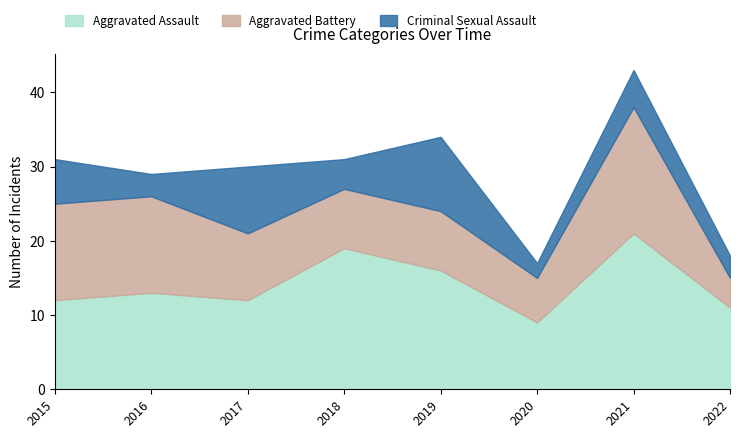

At which category does Criminal Sexual Assault reach its first local peak?

2017